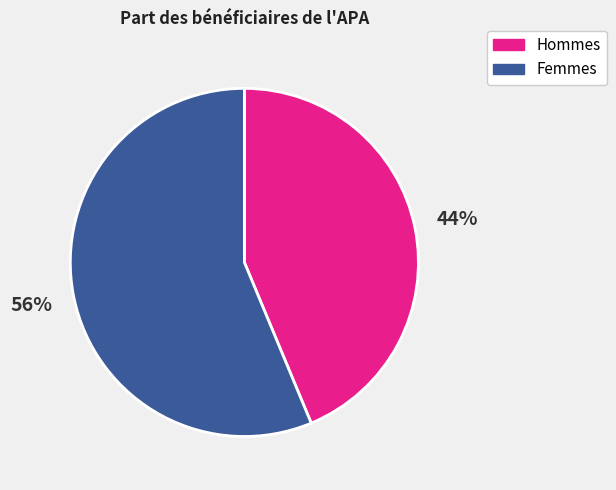

Does any single category account for the majority?

Yes